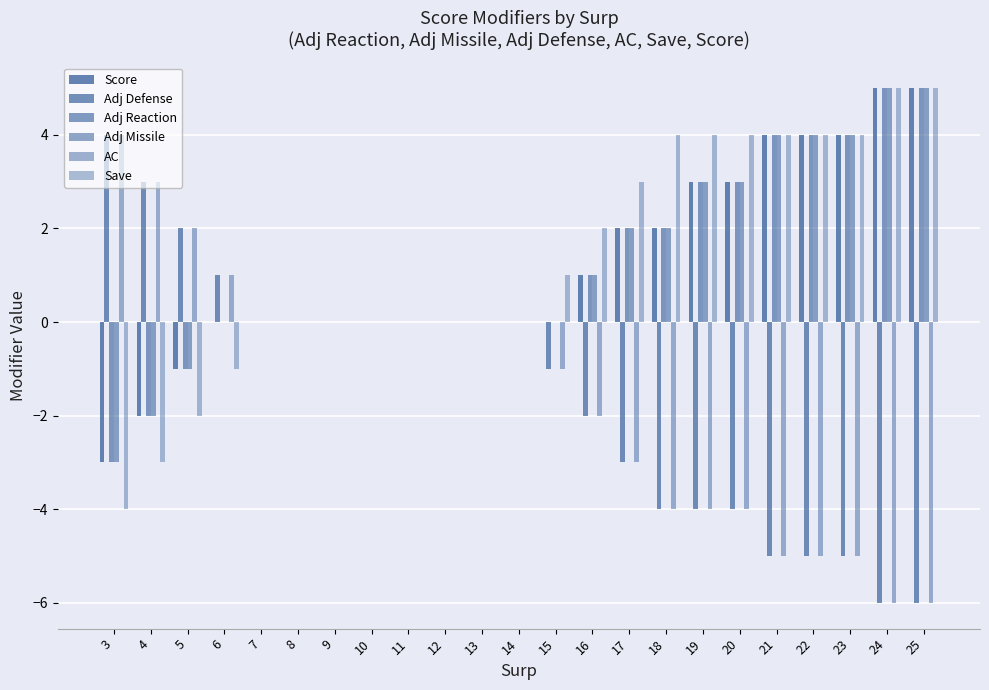

Are the bars horizontal?

No